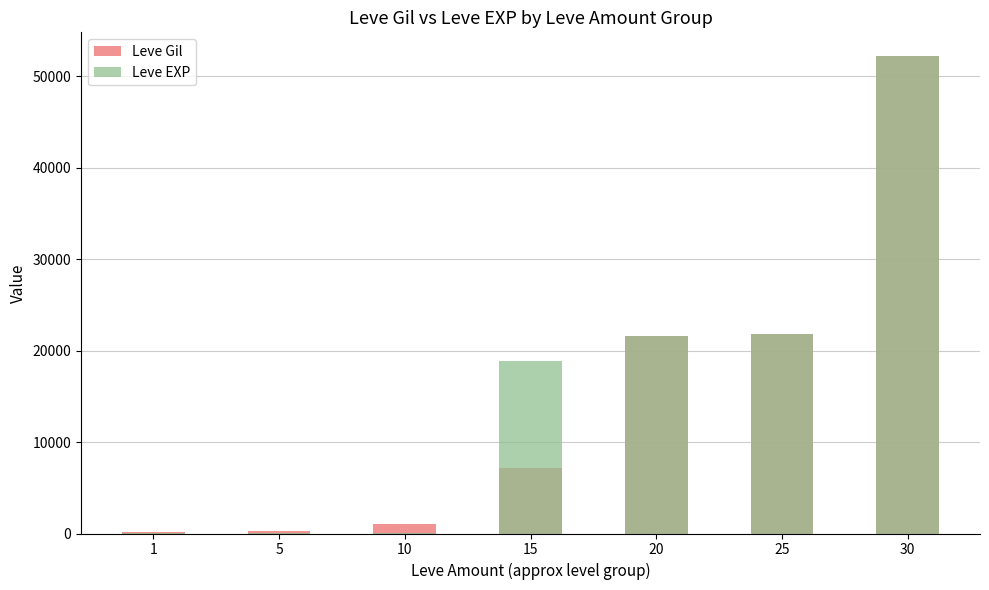

How many groups of bars are there?

7